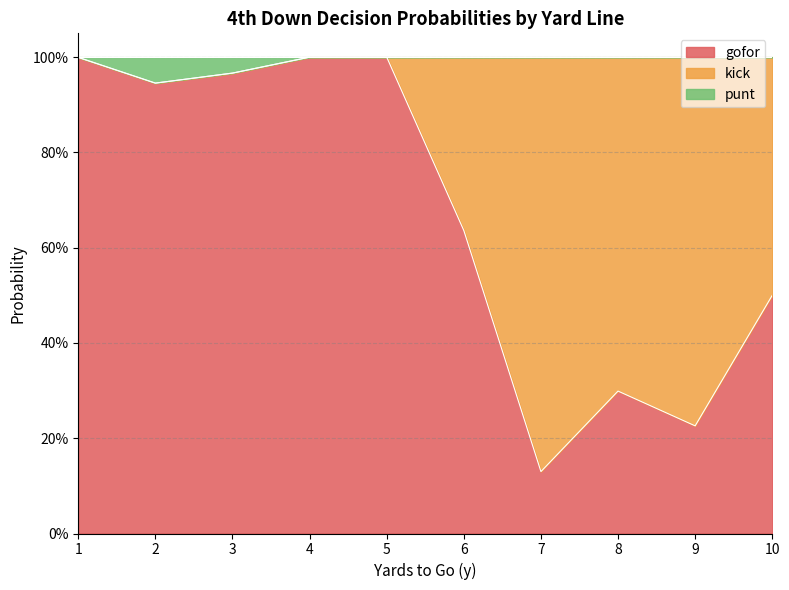

Which series has the widest spread of values?

gofor